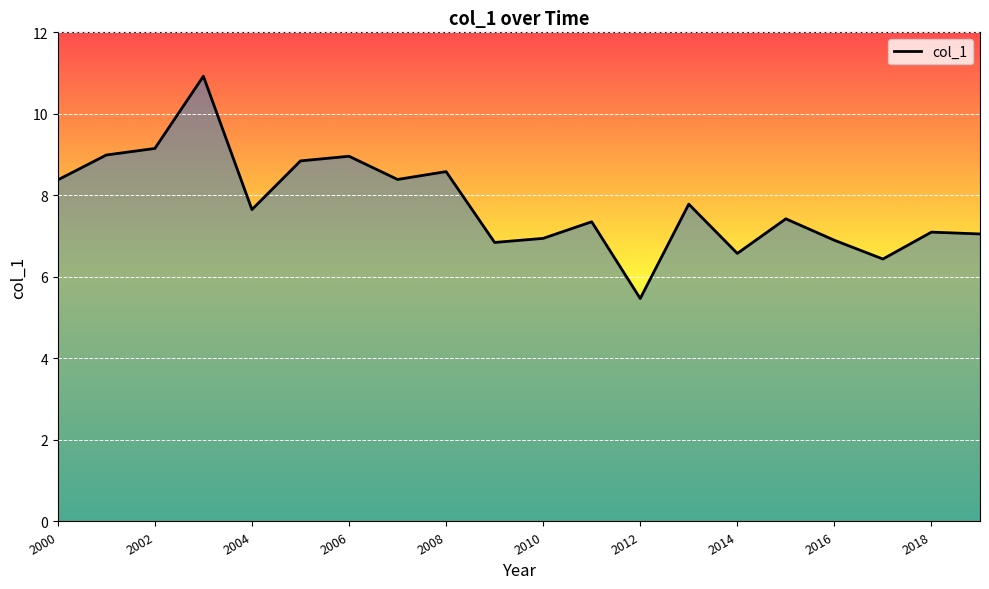

What is the minimum value shown in the chart?

5.5